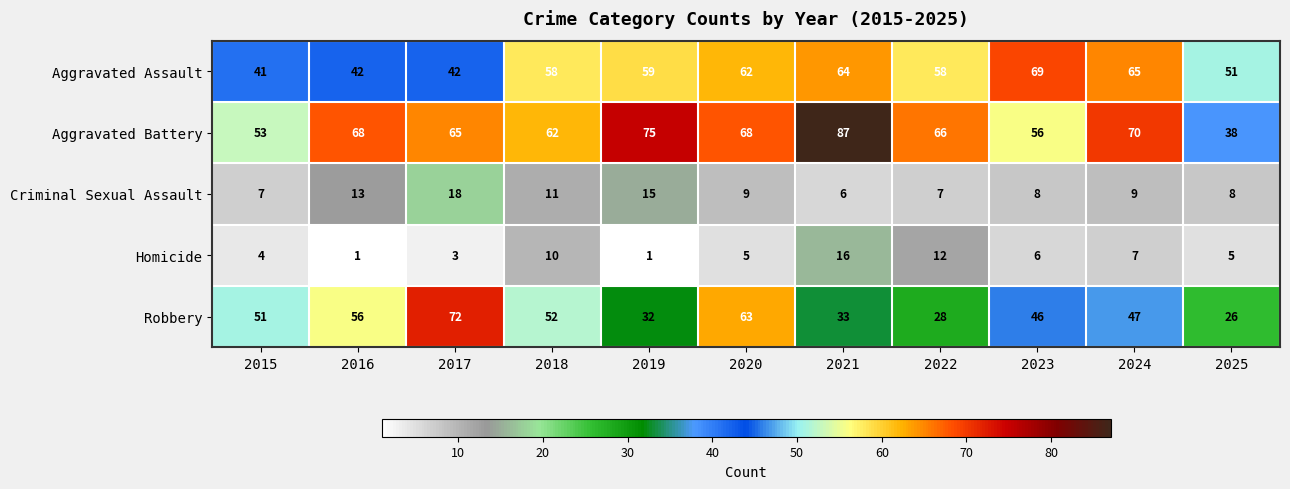

What is the greatest value displayed?

87